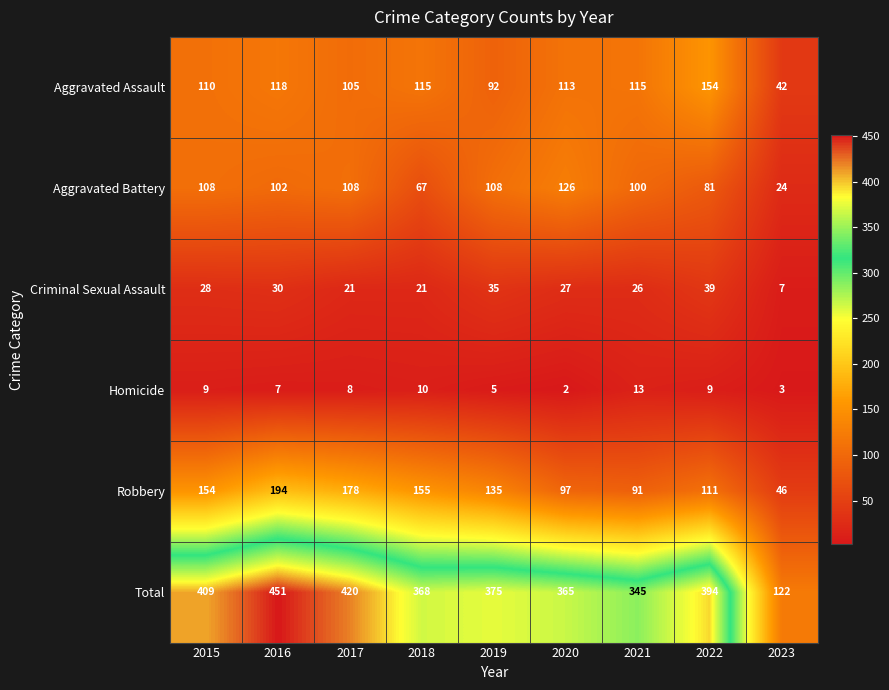

At which label does Robbery first exceed 135?

2015